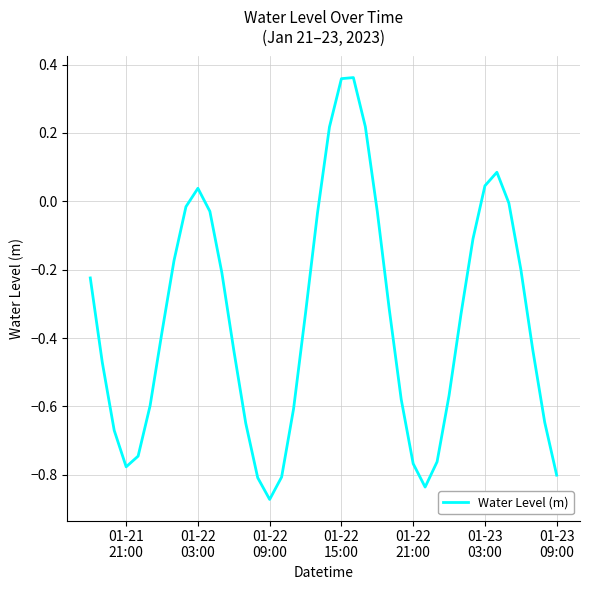

At which category does the data reach its first local peak?

01-22
03:00